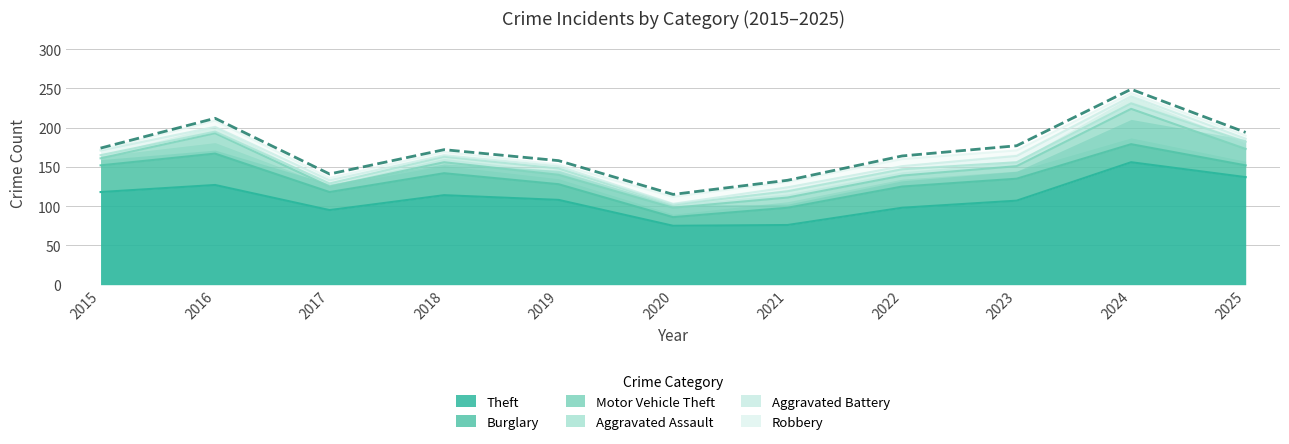

True or false: Aggravated Assault has a value of 7 at 2018.

True